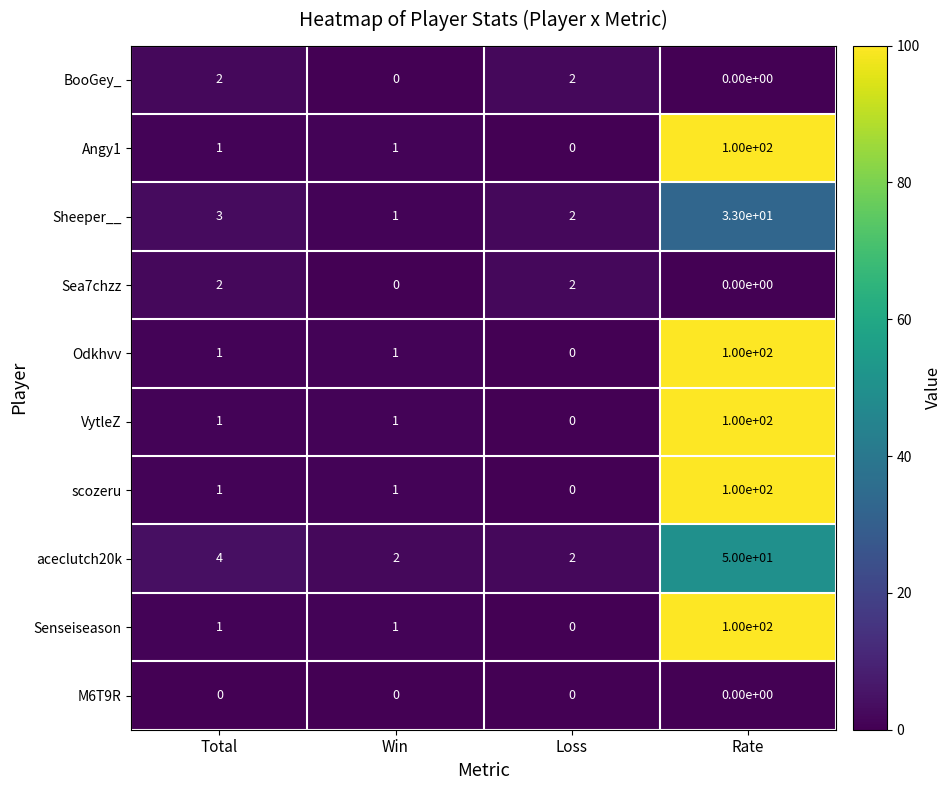

At which category is the sum across all series the highest?

Rate